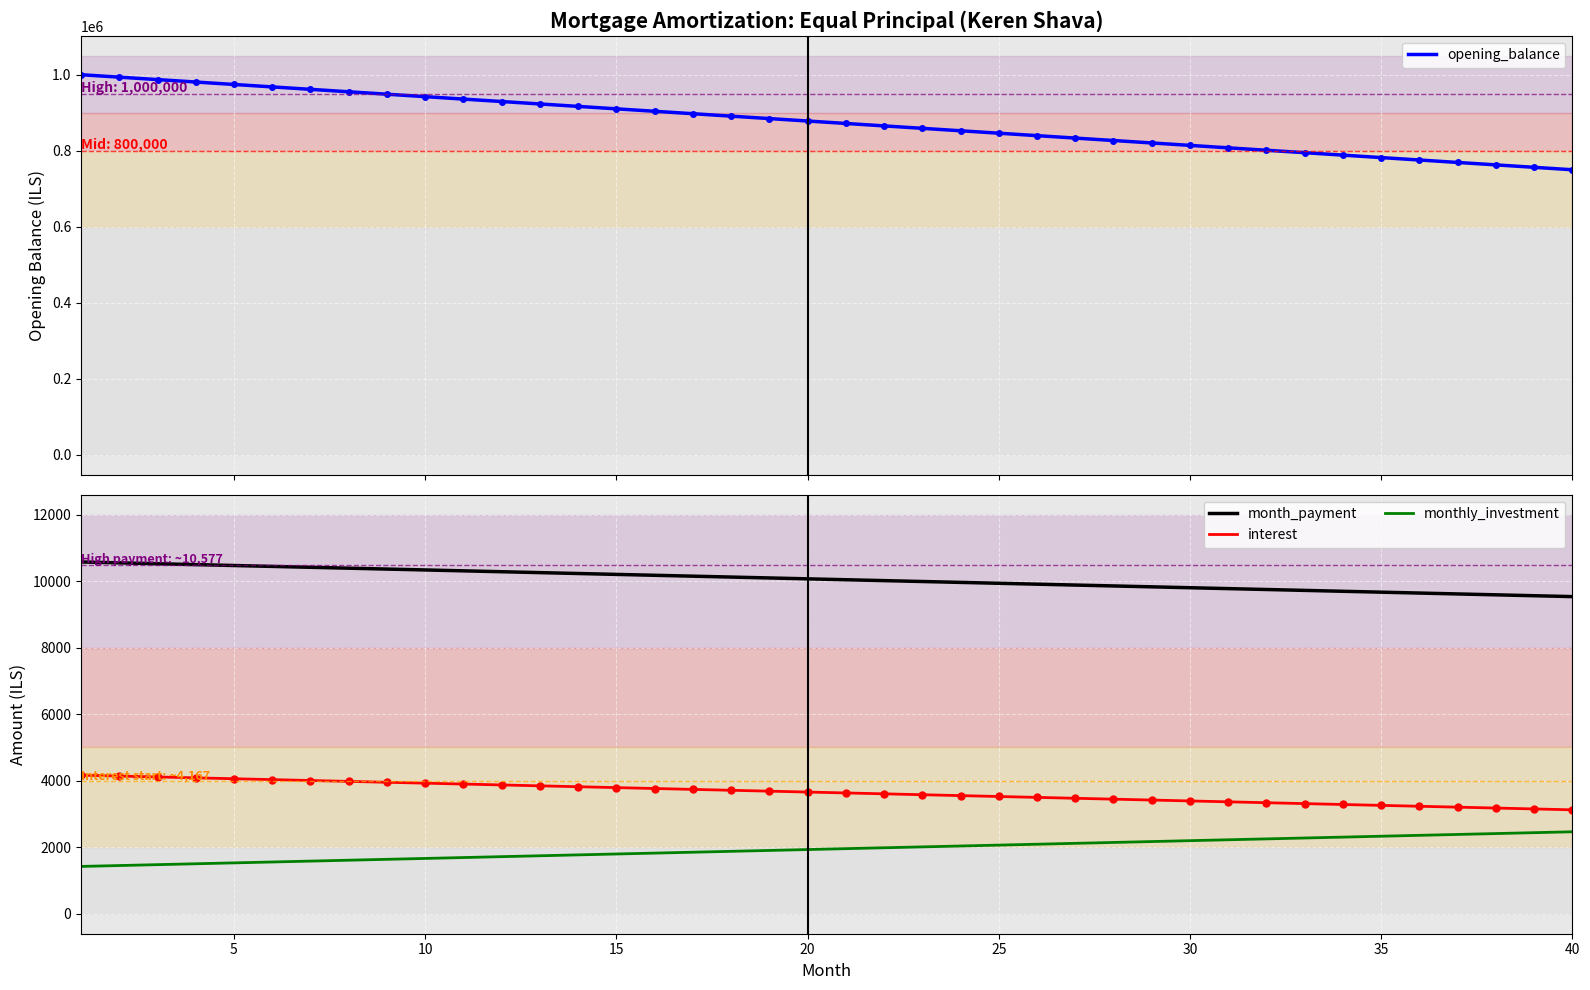

What is the difference between the maximum and minimum values in the monthly_investment series?

1041.7